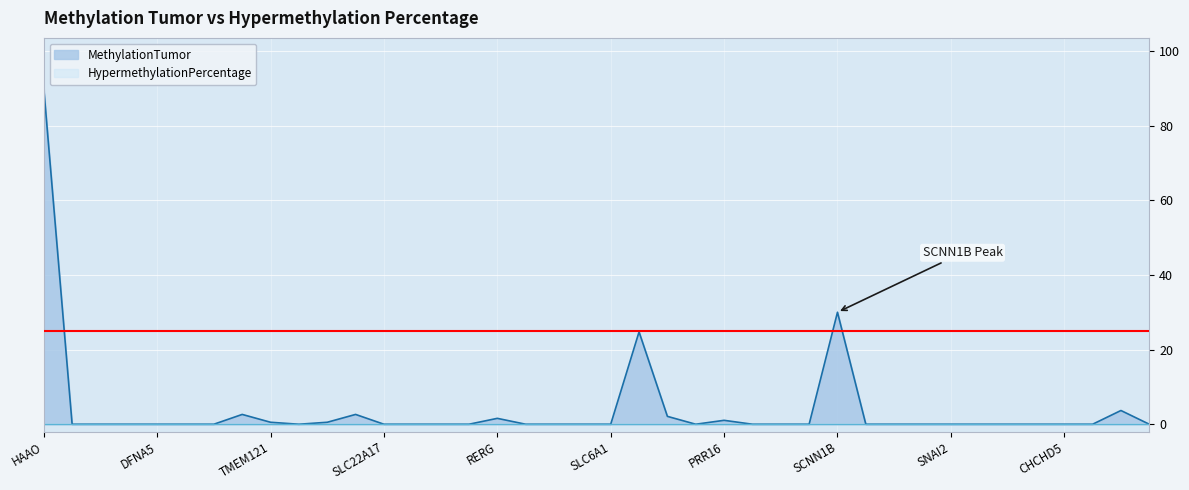

How many points are lower than both their immediate neighbors (excluding endpoints)?

2